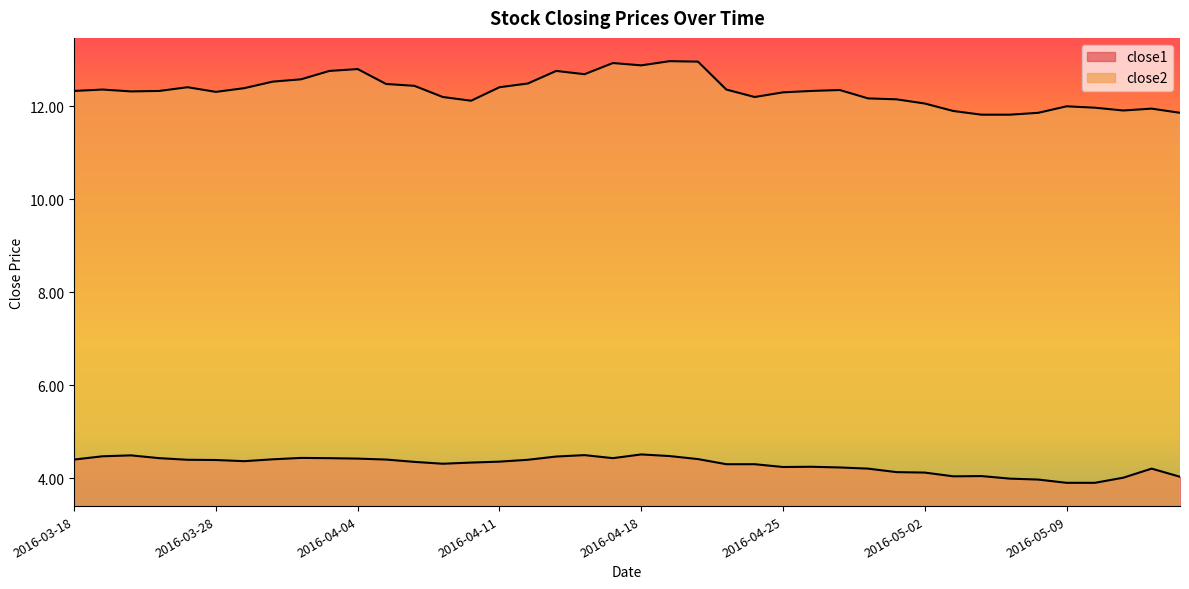

Rank the categories by close2 value from highest to lowest.

2016-04-19, 2016-04-20, 2016-04-15, 2016-04-18, 2016-04-04, 2016-04-01, 2016-04-13, 2016-04-14, 2016-03-31, 2016-03-30, 2016-04-12, 2016-04-05, 2016-04-06, 2016-03-24, 2016-04-11, 2016-03-29, 2016-03-21, 2016-04-21, 2016-04-27, 2016-03-18, 2016-03-23, 2016-04-26, 2016-03-22, 2016-03-28, 2016-04-25, 2016-04-07, 2016-04-22, 2016-04-28, 2016-04-29, 2016-04-08, 2016-05-02, 2016-05-09, 2016-05-10, 2016-05-12, 2016-05-11, 2016-05-03, 2016-05-06, 2016-05-13, 2016-05-04, 2016-05-05